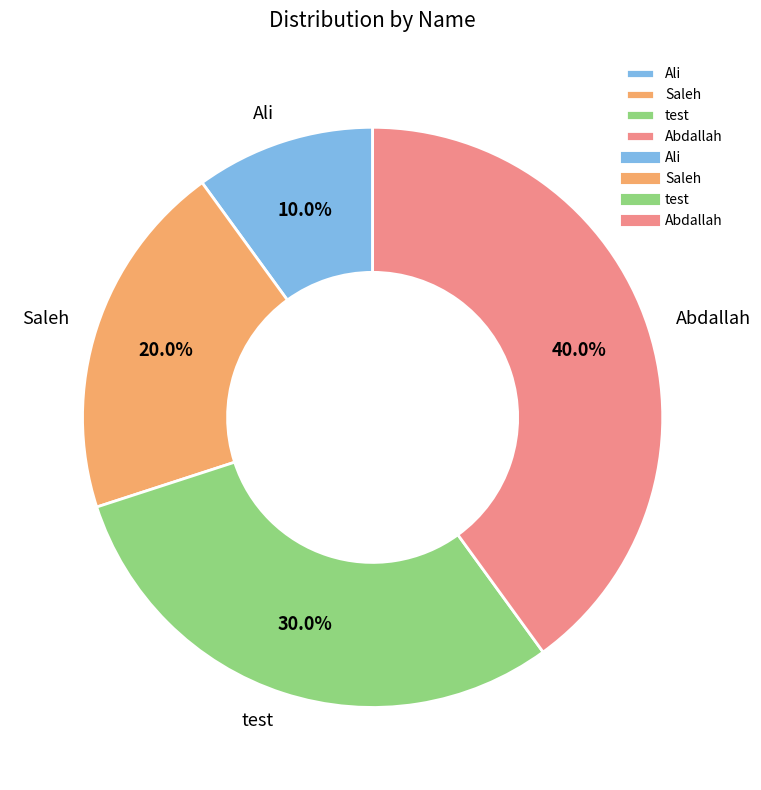

To the nearest percent, what is the difference between the largest and smallest slice percentages?

30%